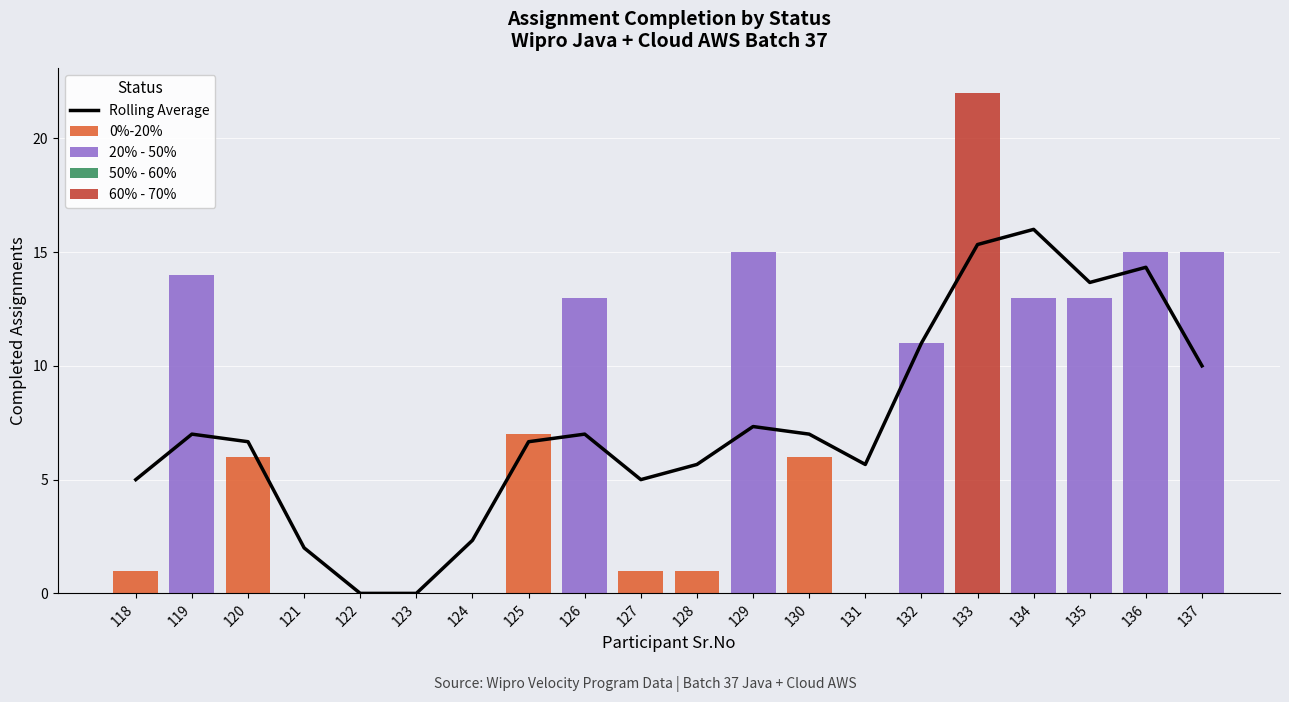

Rank the categories by Rolling Average value from highest to lowest.

134, 133, 136, 135, 132, 137, 129, 130, 119, 126, 120, 125, 128, 131, 118, 127, 124, 121, 122, 123